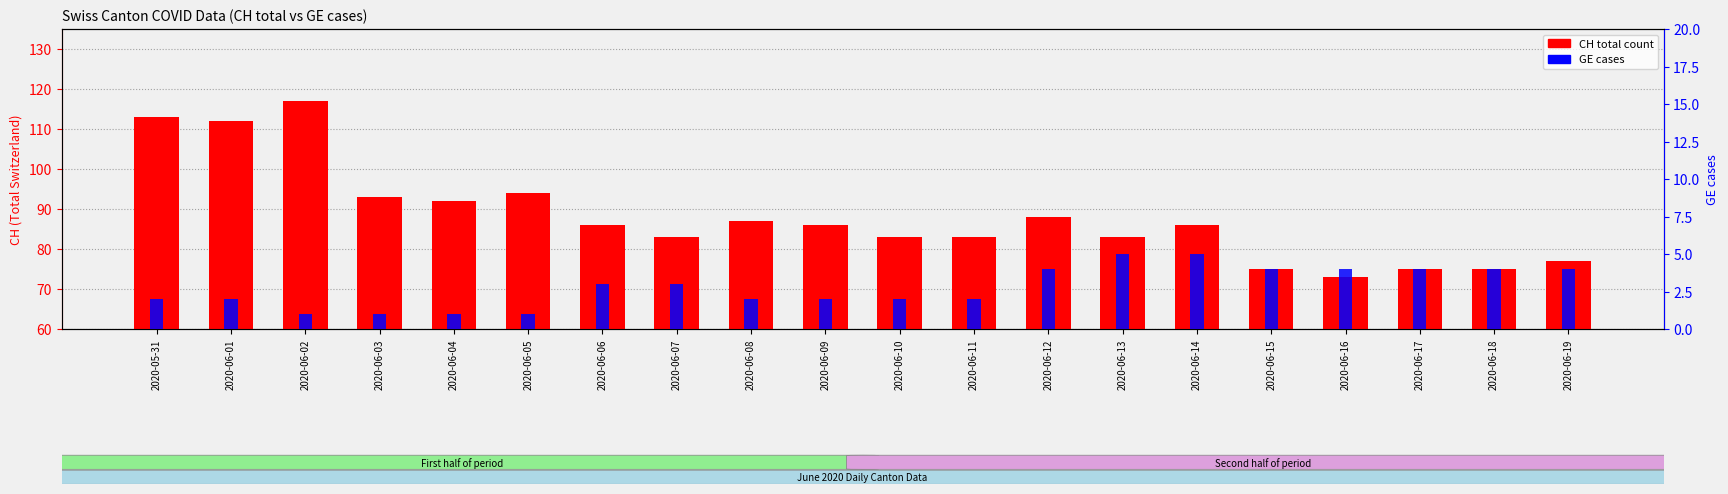

What are all the series names shown in the legend?

CH total count, GE cases